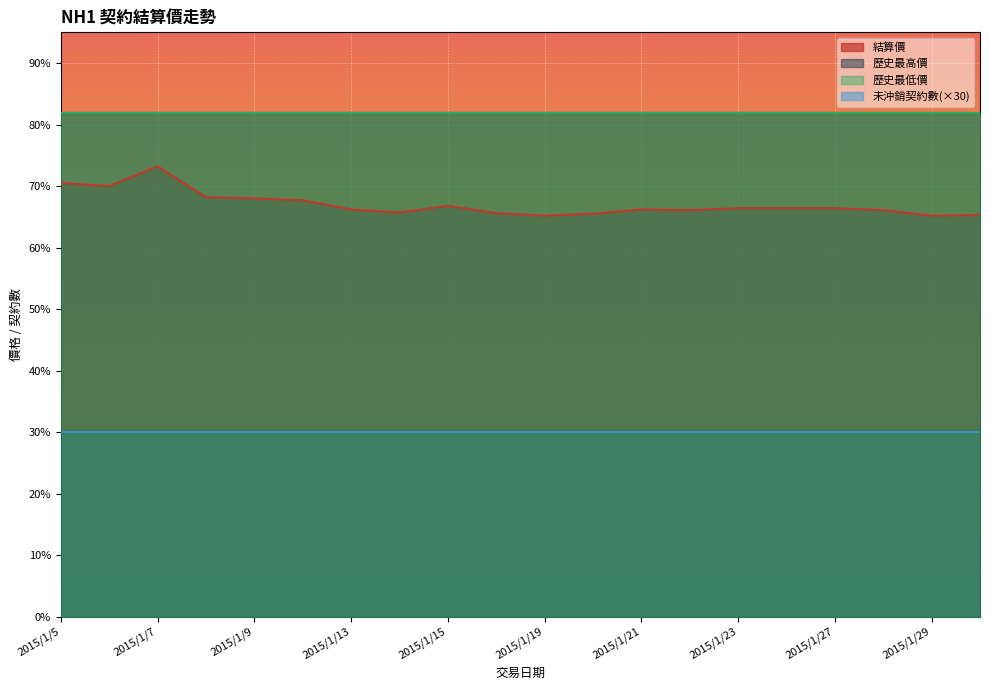

What value does the 歷史最高價 series have at 2015/1/14?

81.9